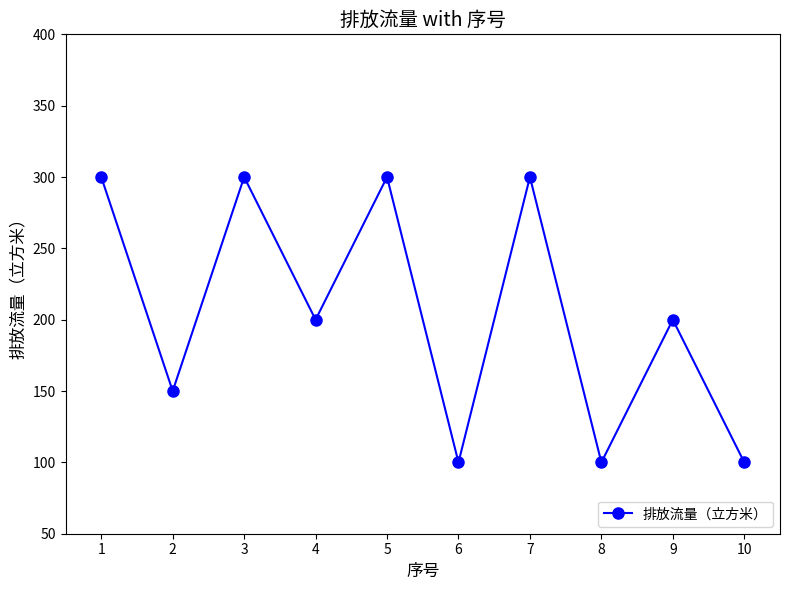

What is the smallest value displayed?

100